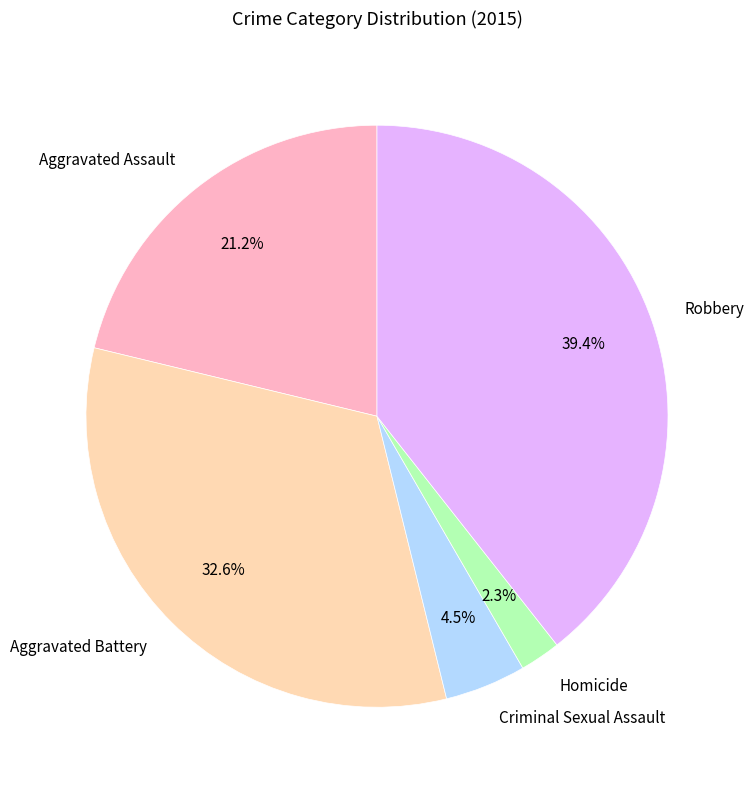

To the nearest percent, what portion does Aggravated Battery represent?

33%